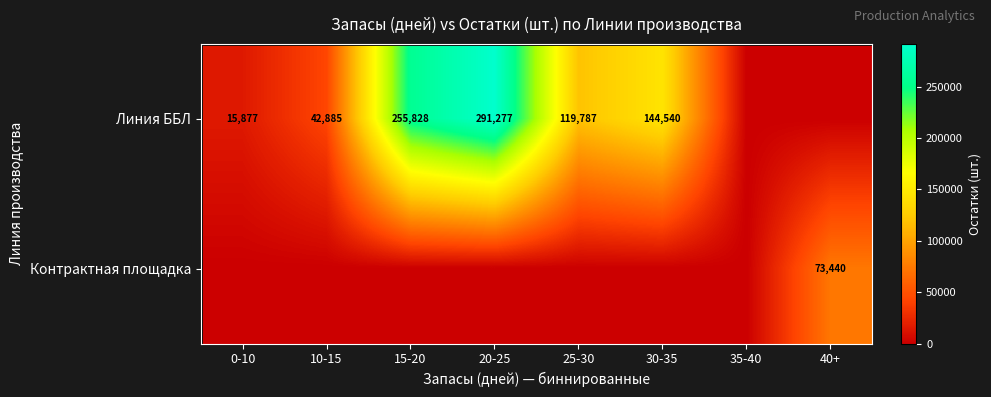

True or false: Линия ББЛ has a value of 291277 at 20-25.

True